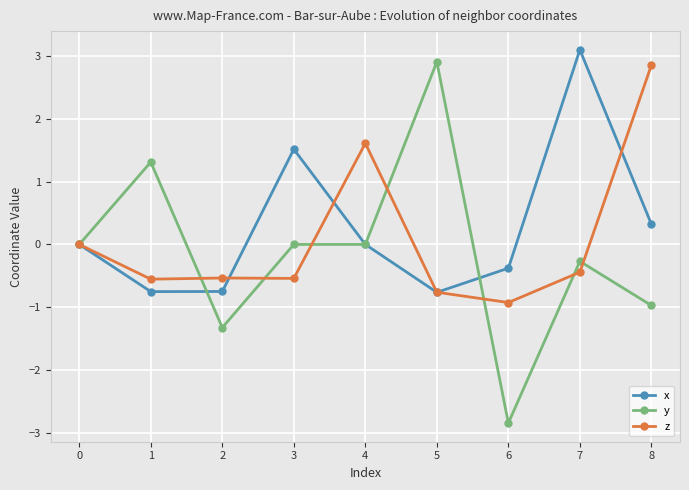

At which category is the sum across all series the highest?

7